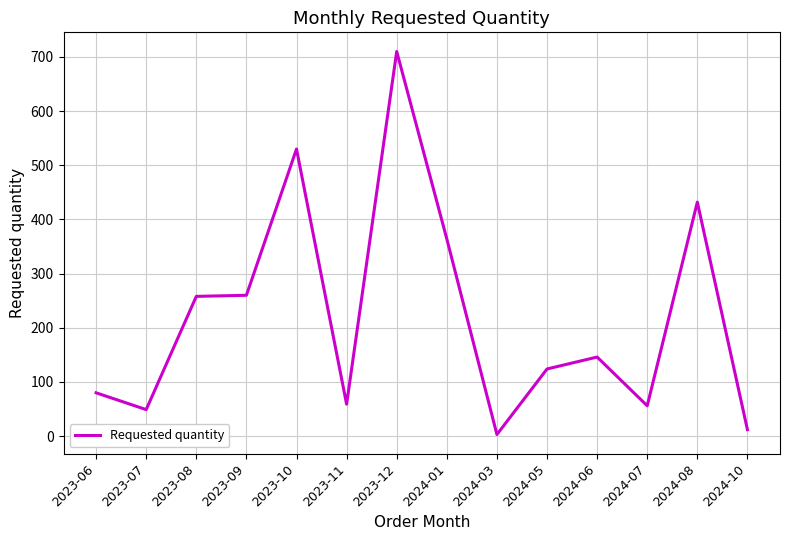

At which category does the chart reach its peak across all series?

2023-12